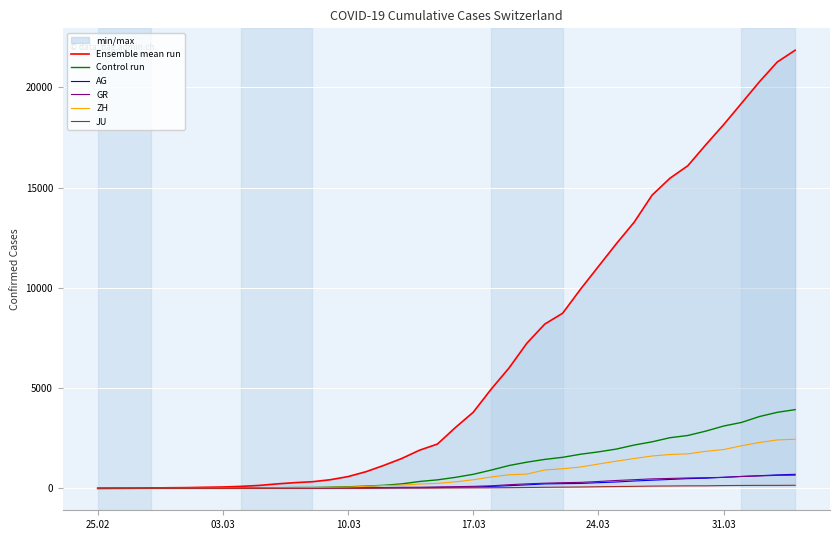

After their last crossing, which series has the higher values: AG or ZH?

ZH